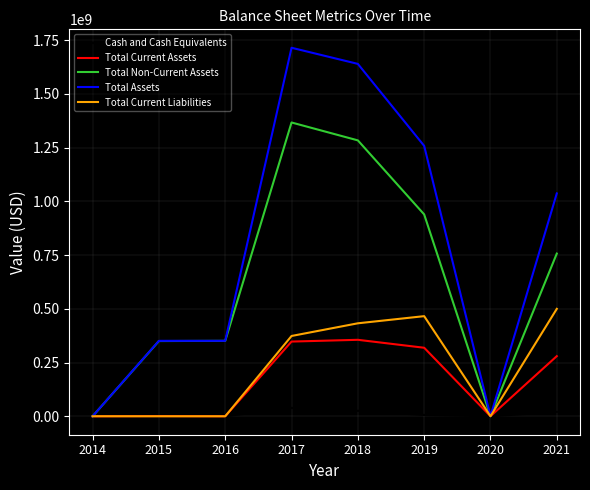

Which label corresponds to the largest value in the chart?

2017